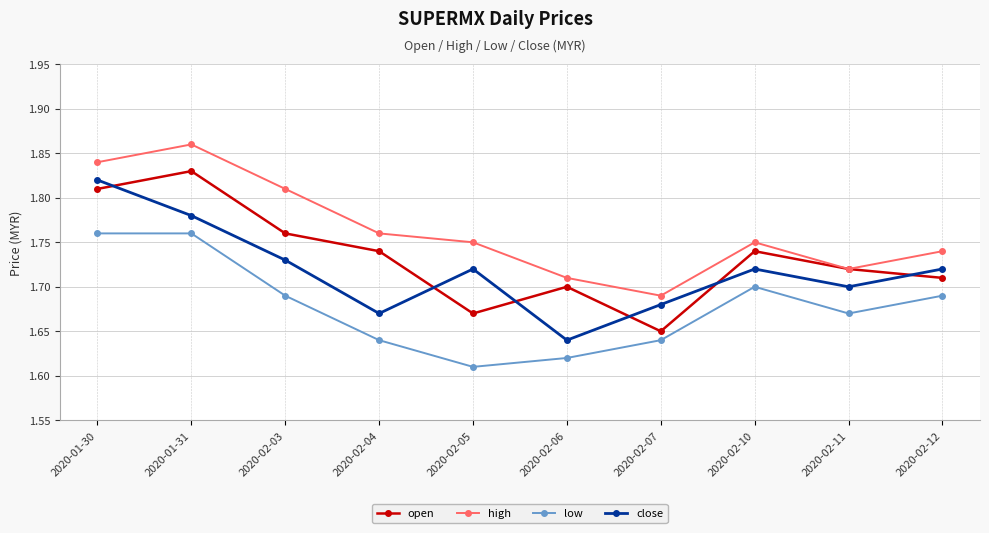

The value of low at 2020-02-05 is 2.9. True or false?

False